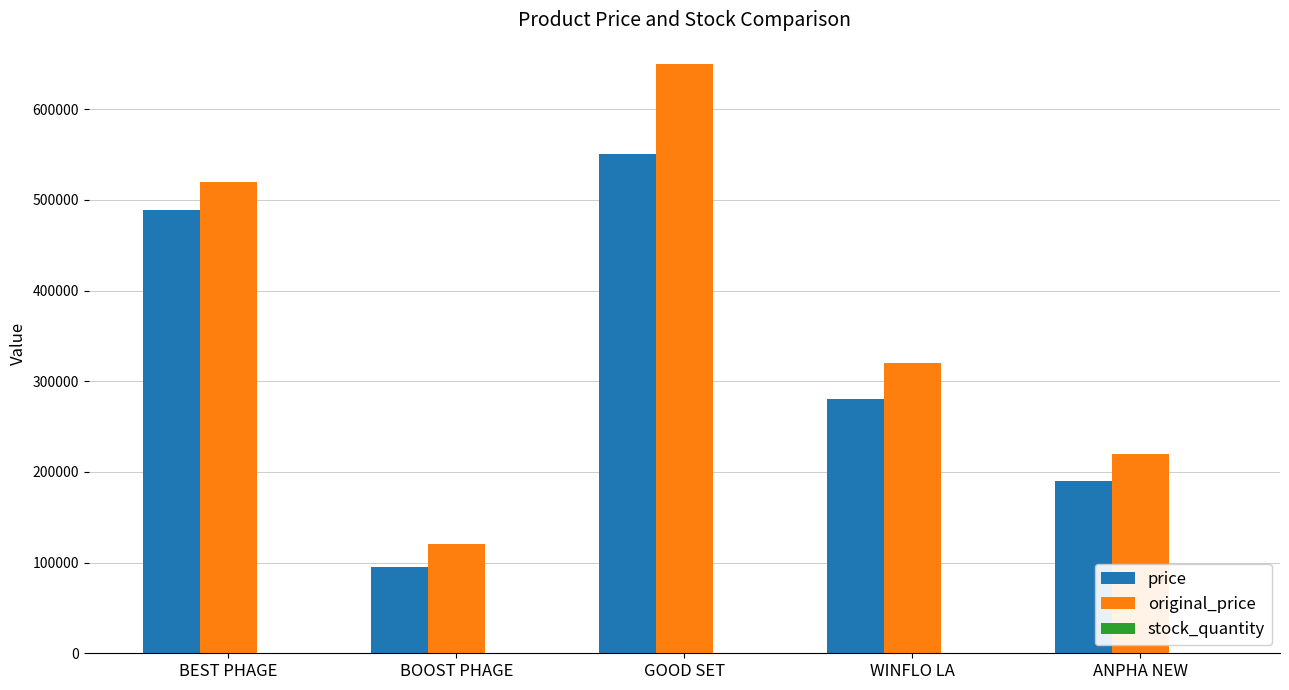

What is the sum of all original_price values?

1830000